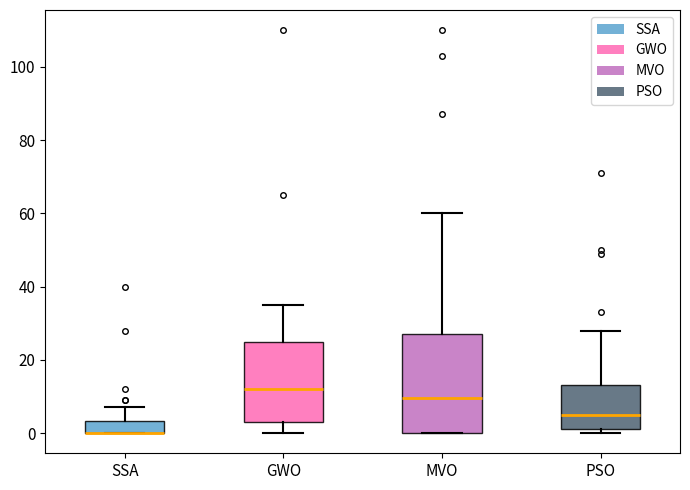

Where is the upper edge of the box for MVO on the y-axis? The values are not printed on the chart, so give them approximately, as read against the axis.

28